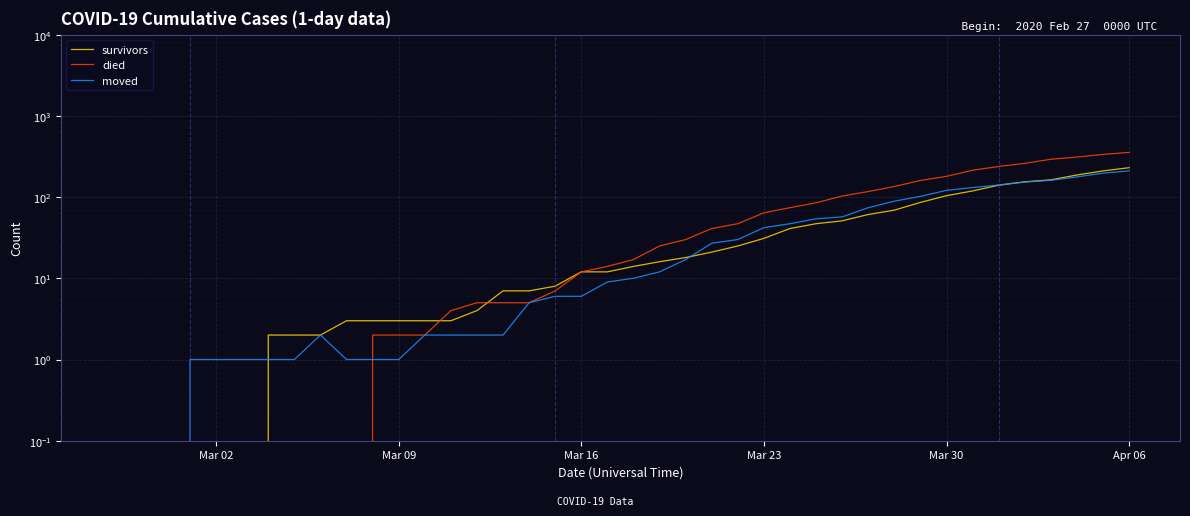

How many values in the survivors series are below 14?

20